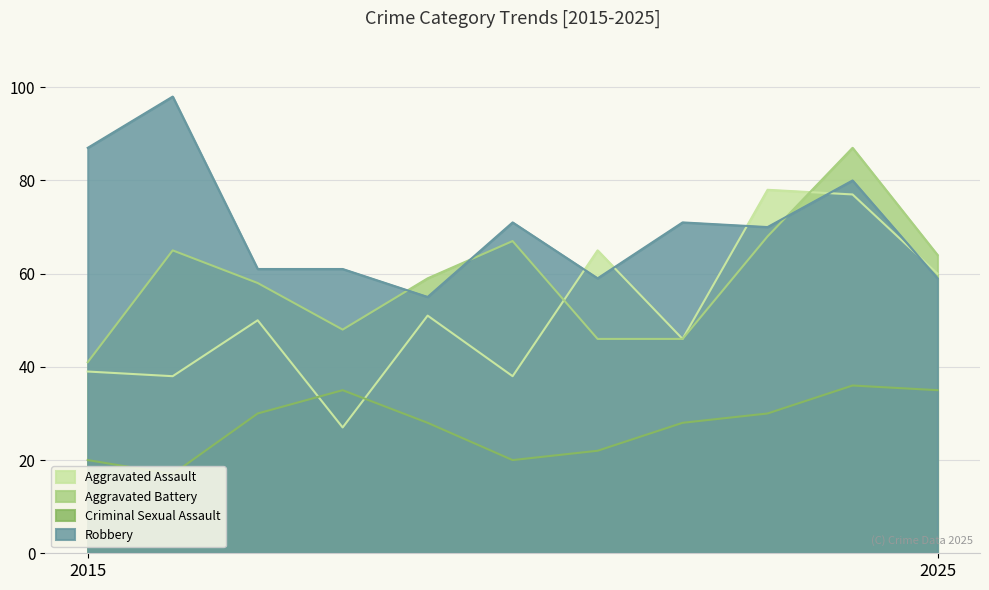

True or false: Robbery has more than 2 interior local peaks.

True